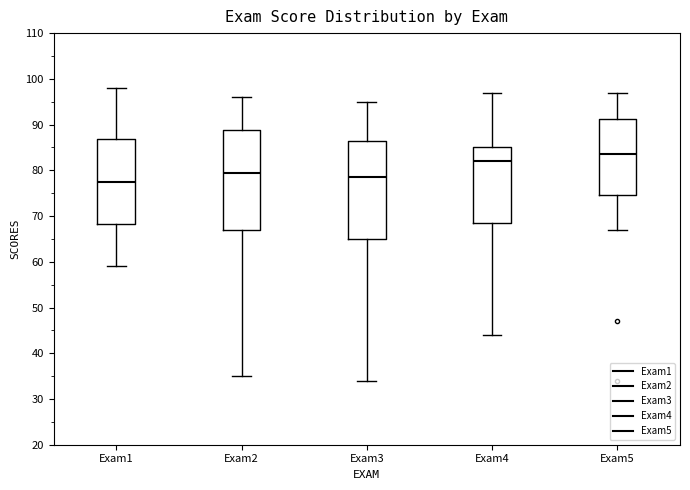

Which box has the highest median line?

Exam5